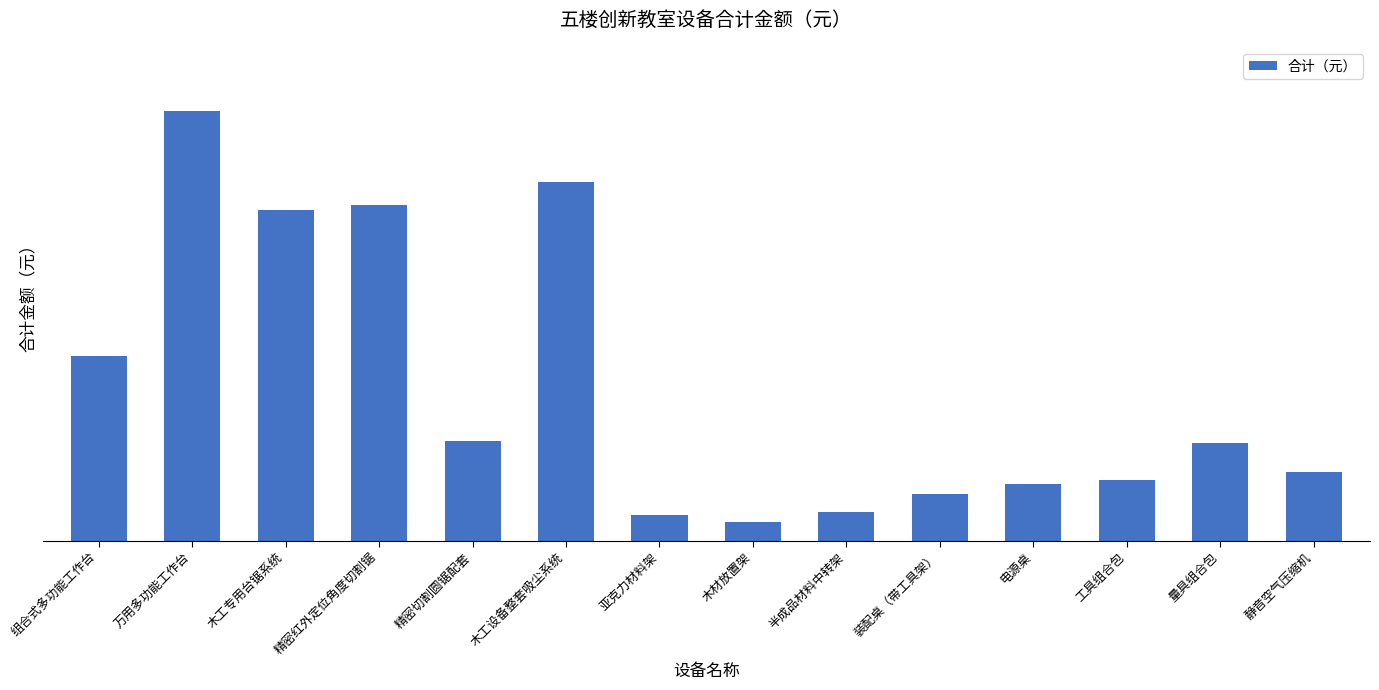

Are the bars horizontal?

No